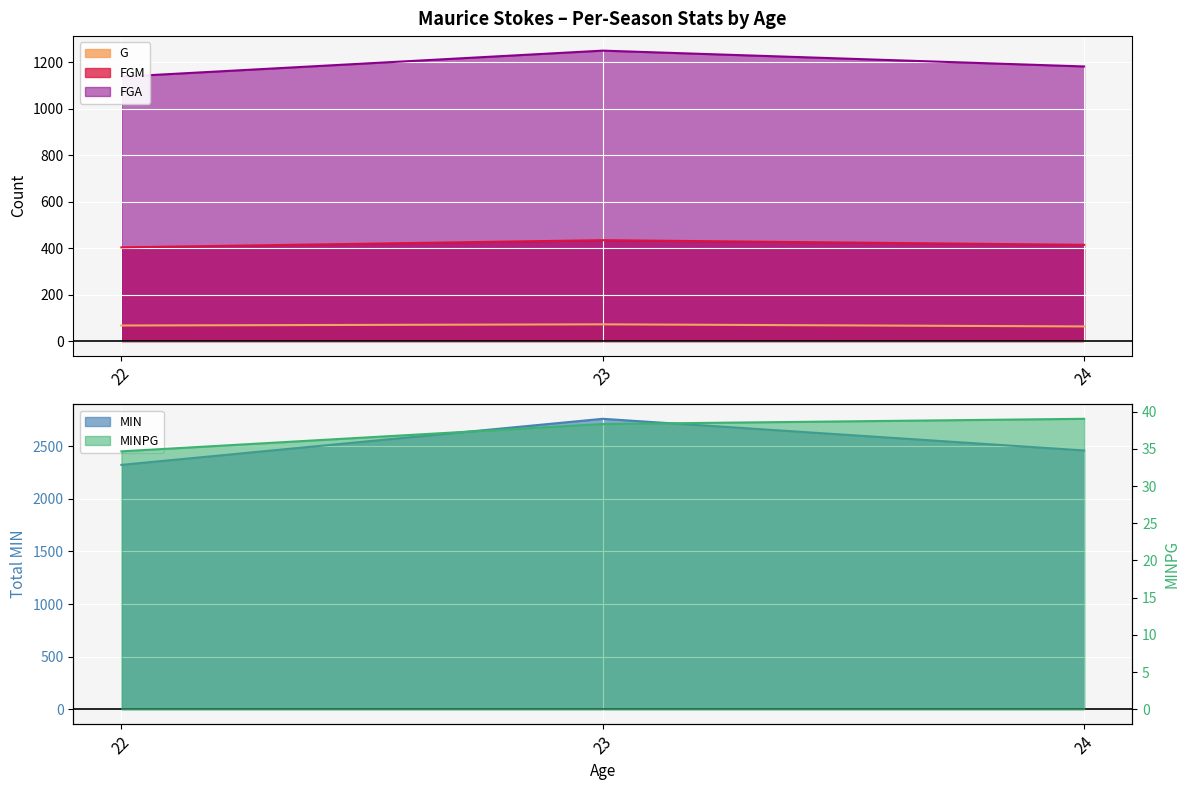

True or false: MIN has a value of 684.9 at 22.

False